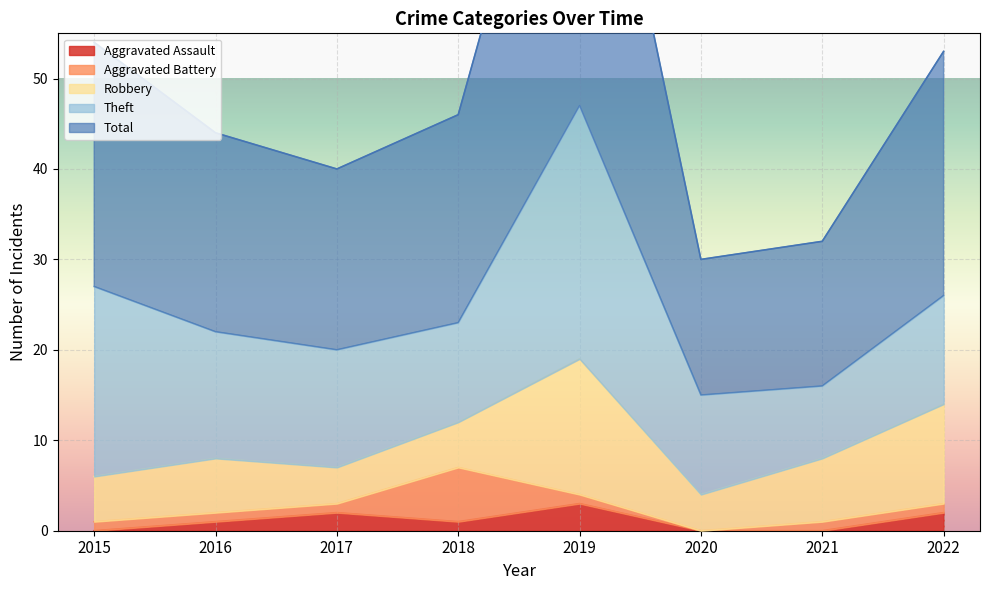

The Total series shows 27 at 2015. True or false?

True